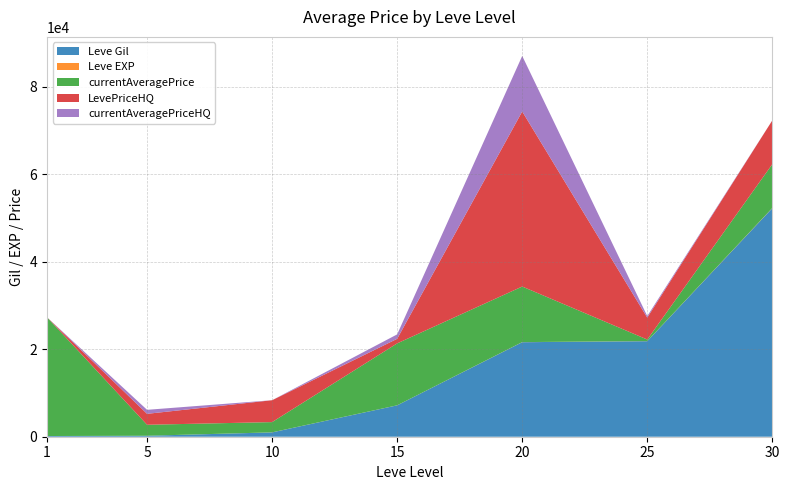

Reading left to right, transcribe all the data shown in this chart.

Leve Gil: 1=160	5=220	10=990	15=7170	20=21600	25=21830	30=52220
Leve EXP: 1=1	5=5	10=9	15=7	20=21	25=21	30=52
currentAveragePrice: 1=27128	5=2507	10=2342	15=14149	20=12694	25=358	30=10001
LevePriceHQ: 1=0	5=2500	10=5000	15=1047	20=39998	25=5001	30=10001
currentAveragePriceHQ: 1=0	5=915	10=0	15=1012	20=12694	25=358	30=0